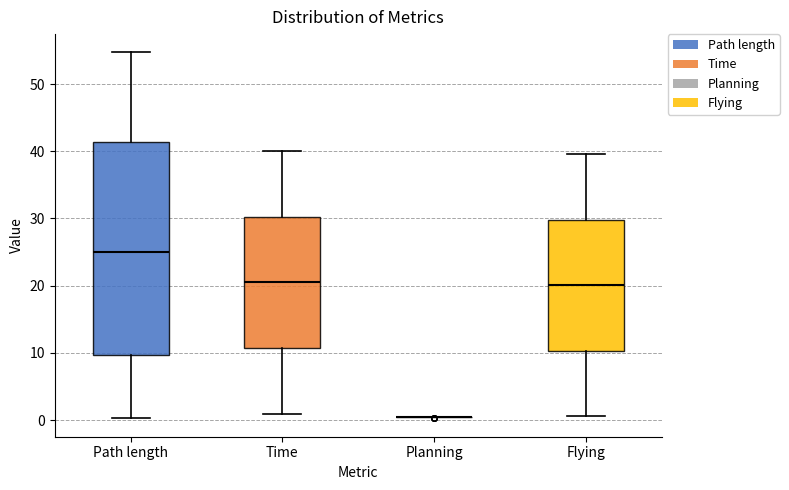

Reading left to right, transcribe this box plot: for each box, give where its median line is, the range the box spans, and where its two whiskers end, as read against the y-axis. The values are not printed on the chart, so give them approximately, as read against the axis.

Path length: median 25, box 10 to 41, whiskers 0 to 55
Time: median 20, box 11 to 30, whiskers 1 to 40
Planning: box collapsed to a line at 0, whiskers 0 to 0
Flying: median 20, box 10 to 30, whiskers 1 to 40